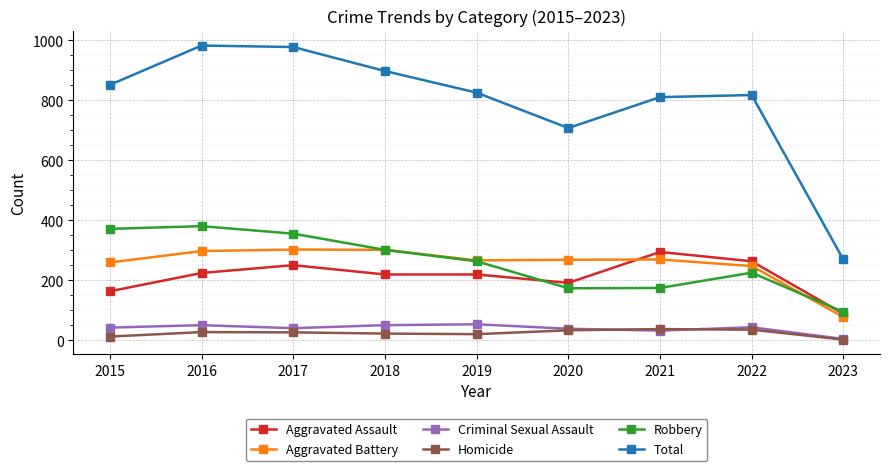

Is the value of Aggravated Battery at 2019 greater than the value of Aggravated Assault at 2021?

No